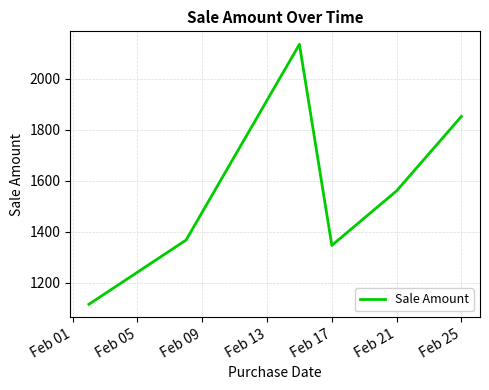

How many values are below 1560?

3